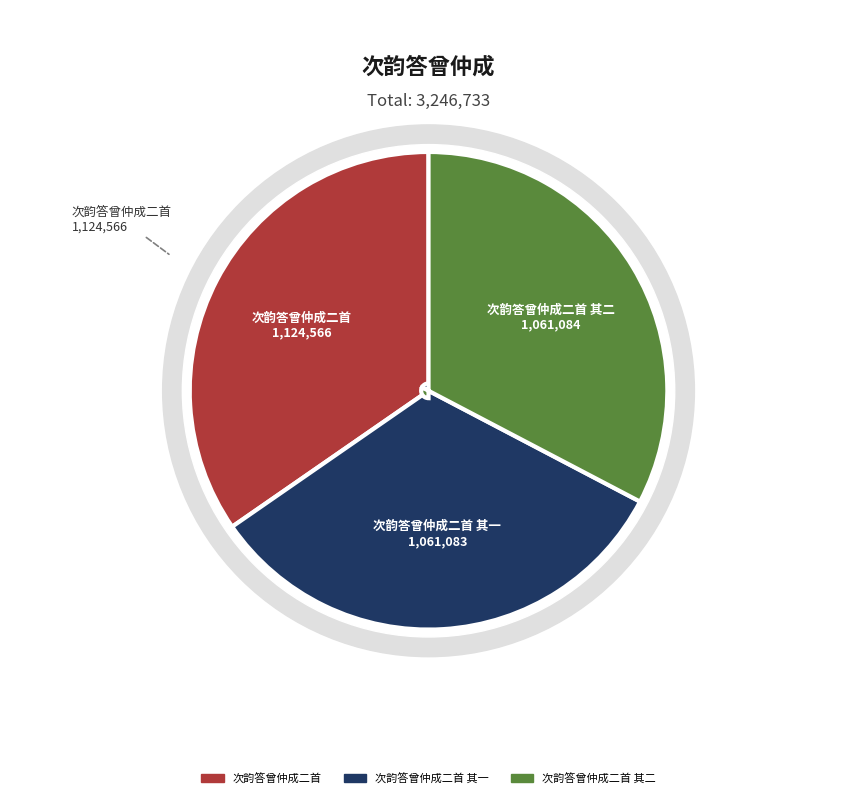

Is it true that 次韵答曾仲成二首 其一 is 18% of the pie?

False